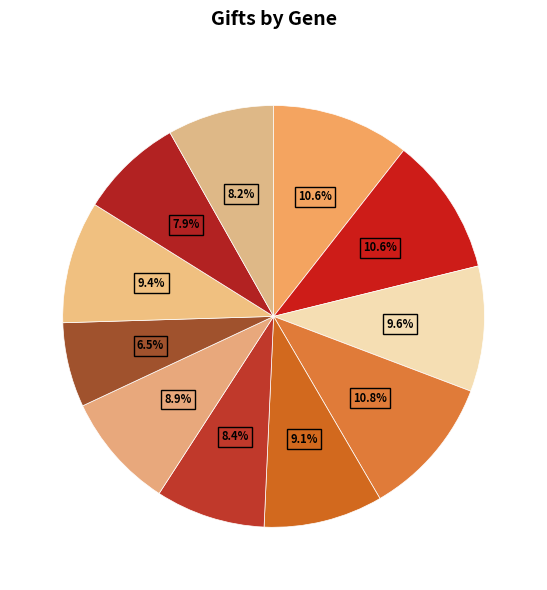

Count the number of slices in the pie.

11